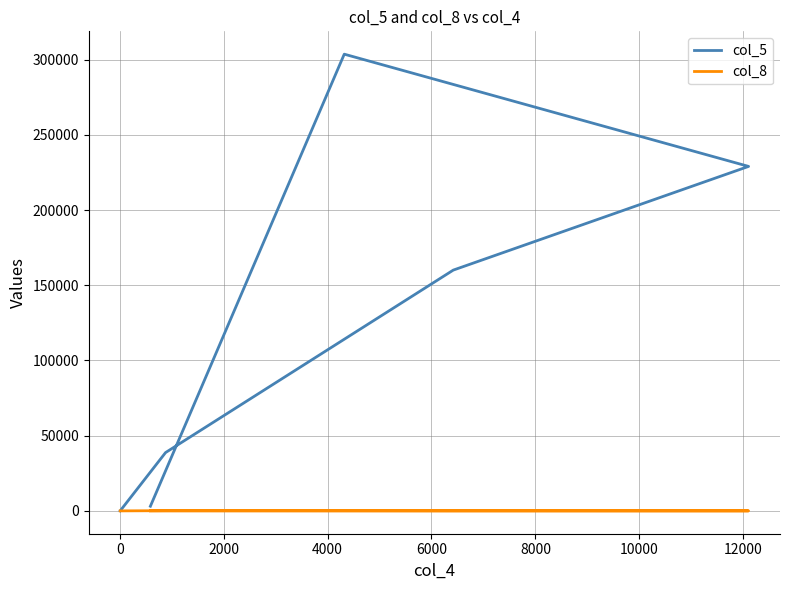

Reading left to right, what are all the values shown in this chart?

col_5: 3098	303637	229018	160079	38769	37
col_8: 3	38	18	26	137	6